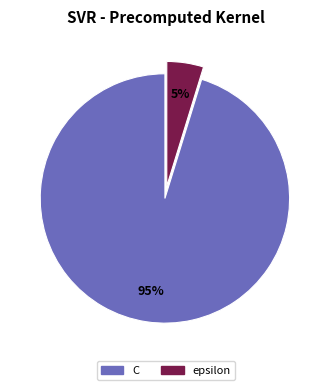

Is it true that epsilon is 5% of the pie?

True